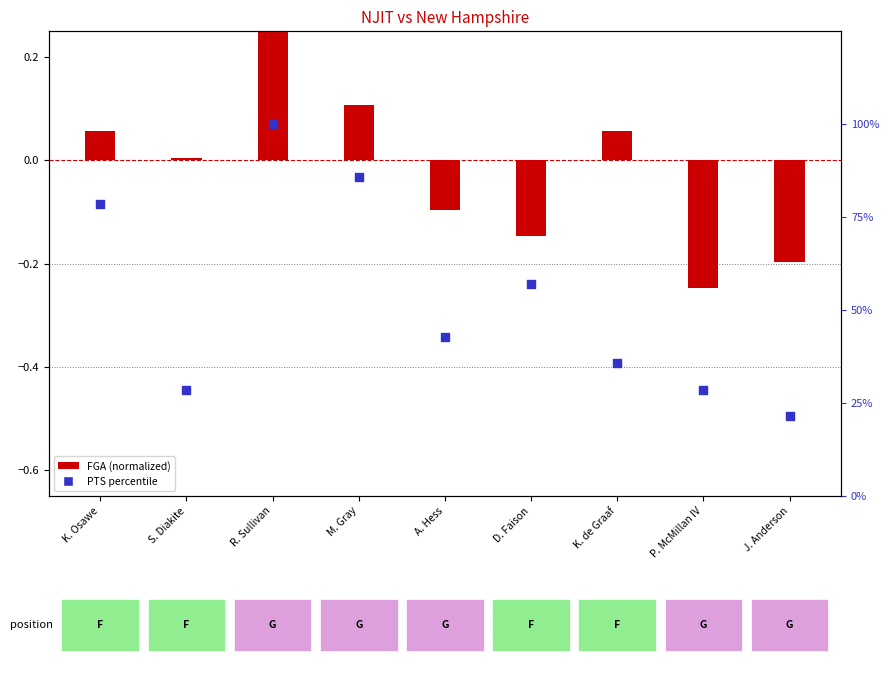

What is the total value across all series at A. Hess?

42.8